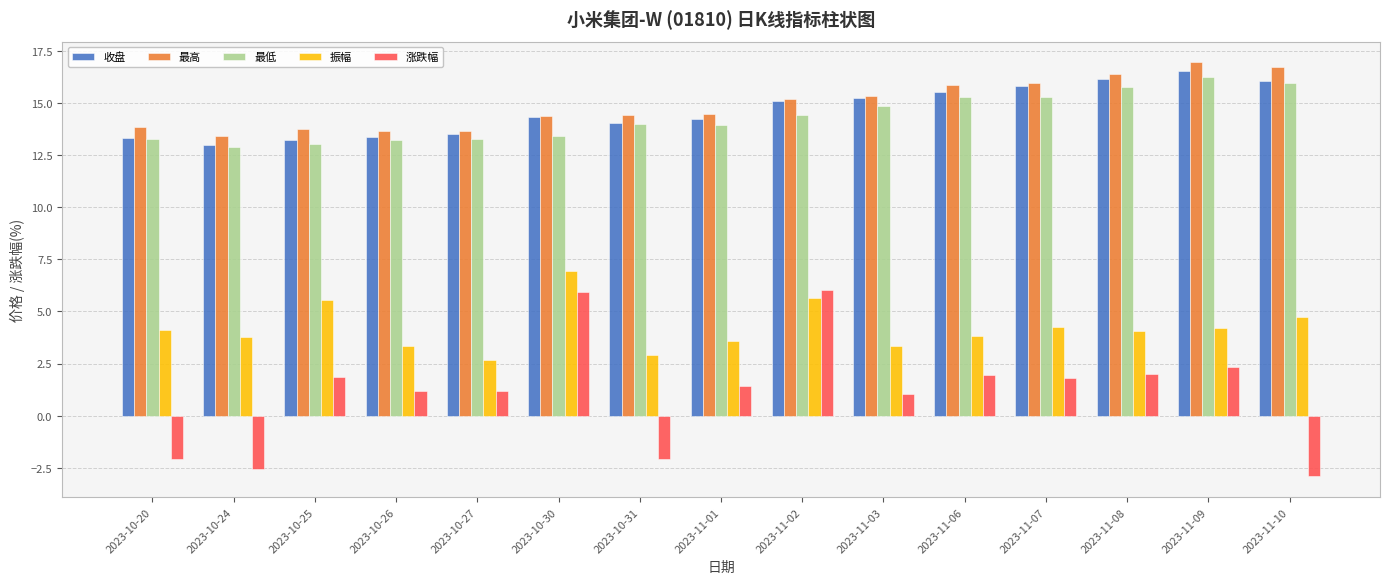

How many groups of bars are there?

15